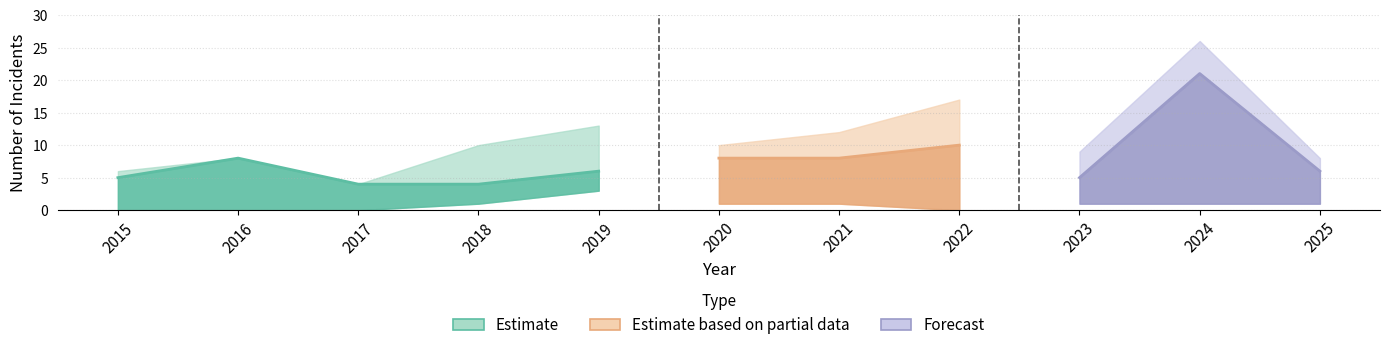

How many lines are shown in the chart?

4